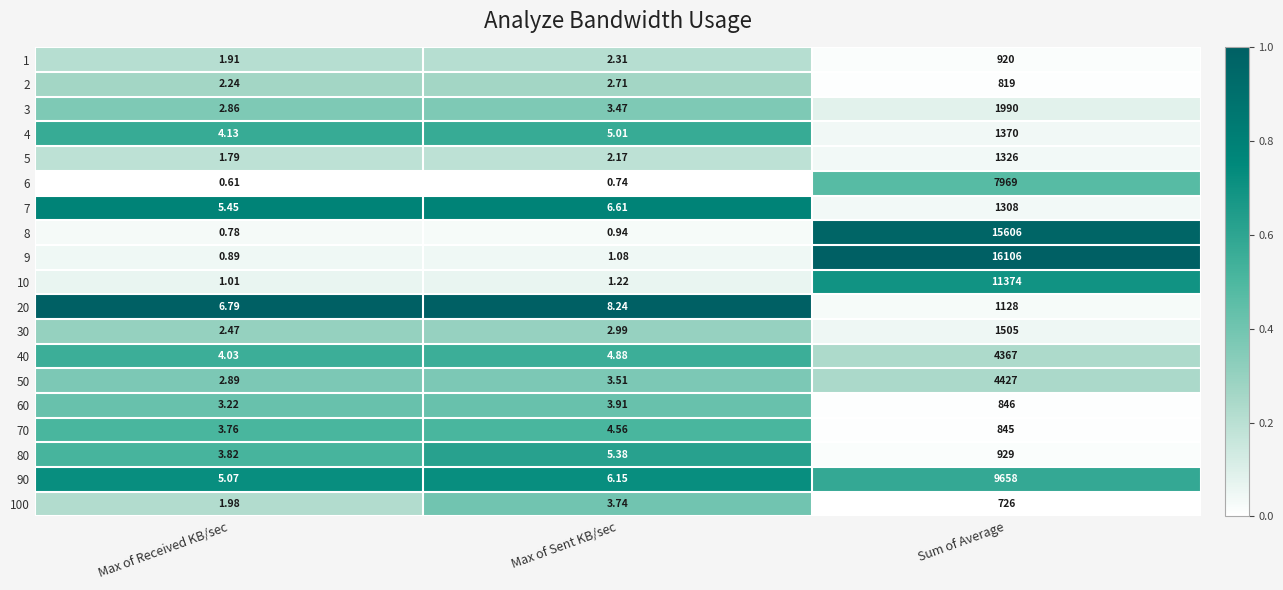

At which label does 30 reach its minimum?

Max of Received KB/sec